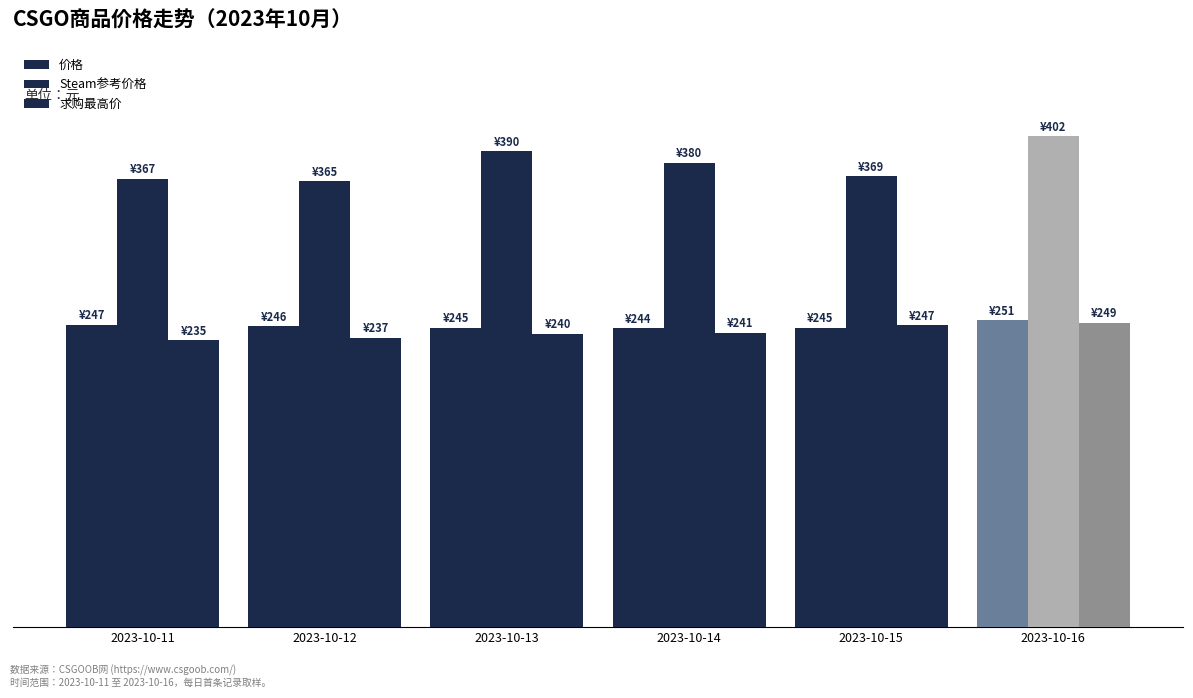

What is the difference between the 求购最高价 values at 2023-10-12 and 2023-10-11?

2.0